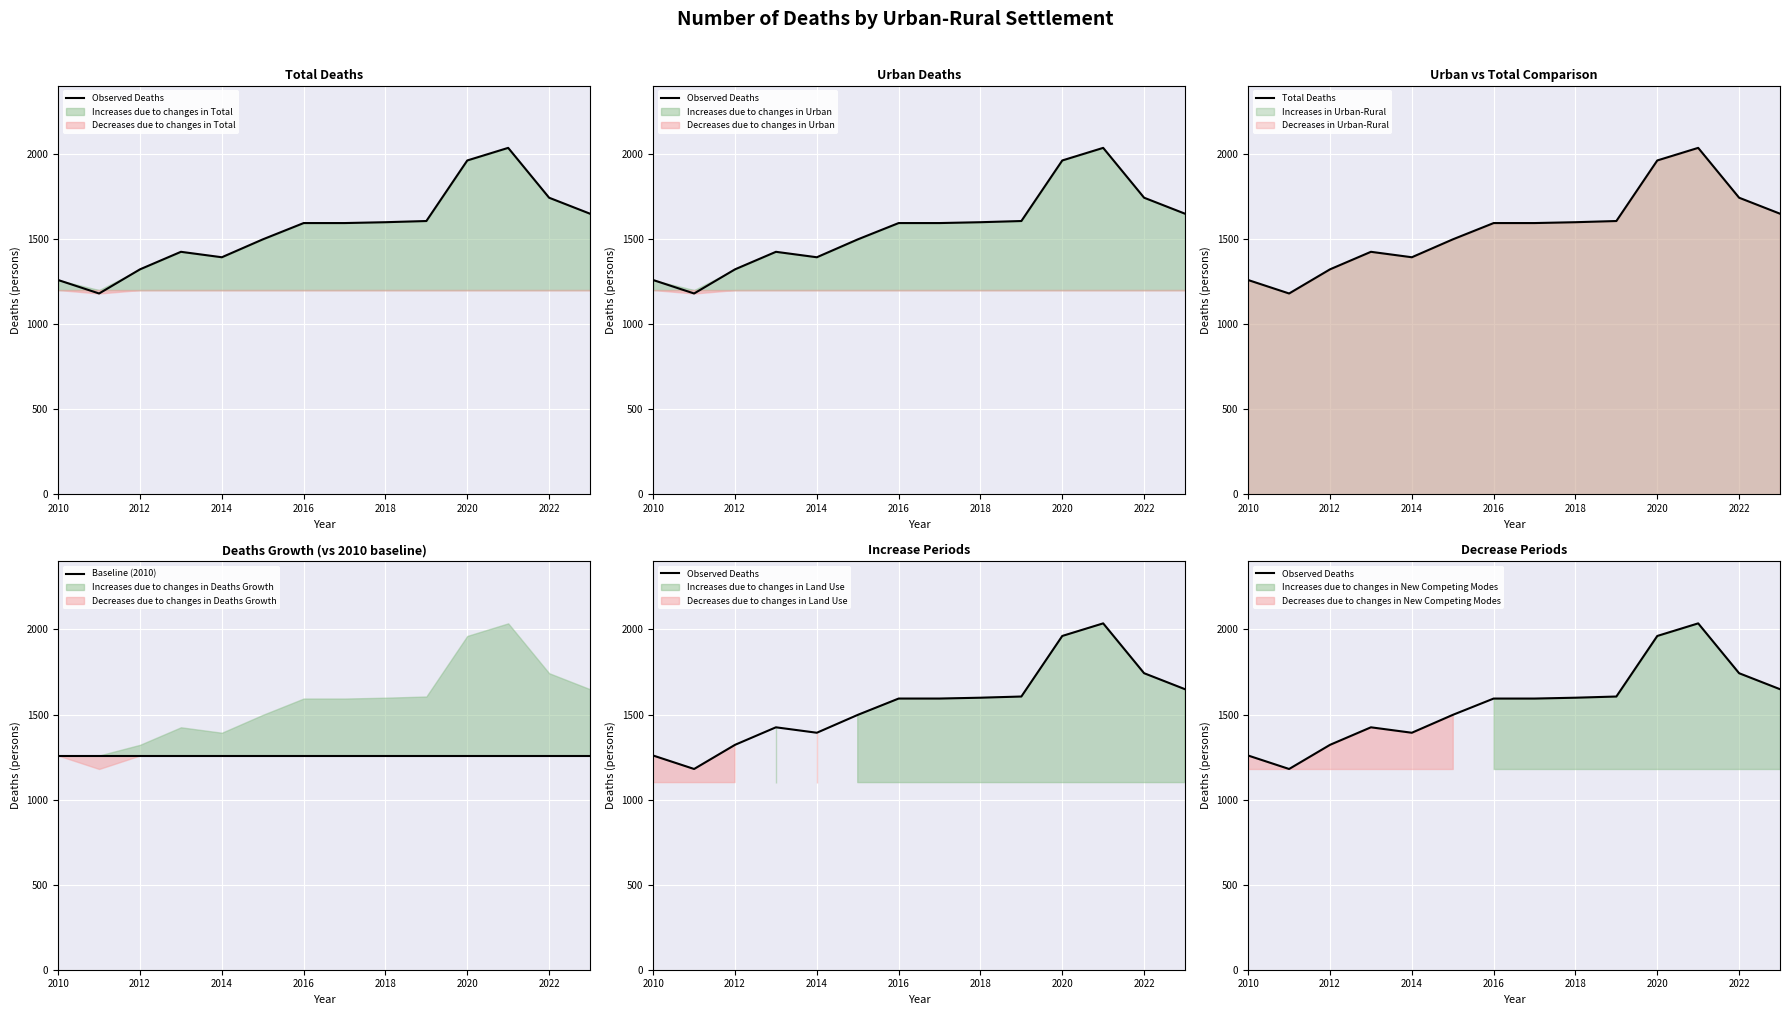

What is the minimum value for Observed Deaths?

1180